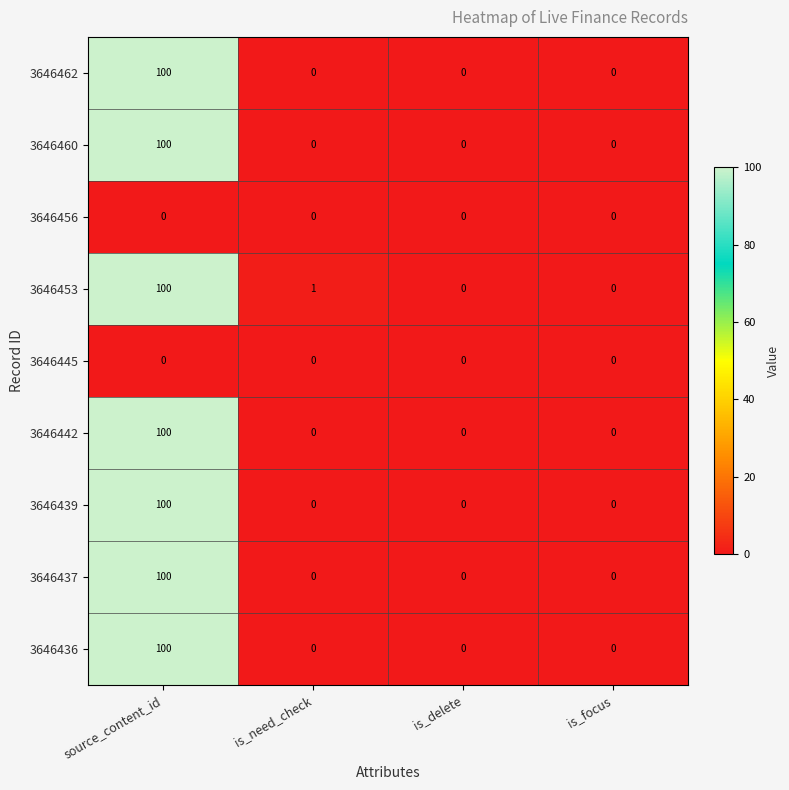

Is it true that 3646462 equals 31 at is_focus?

False